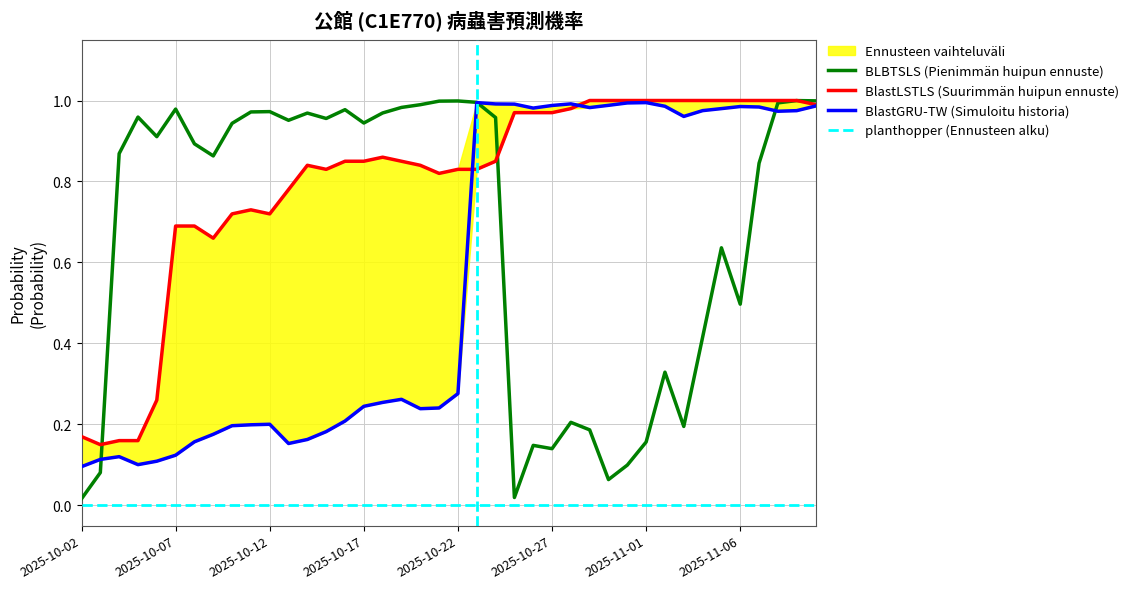

How many intersections are there between BLBTSLS (Pienimmän huipun ennuste) and BlastLSTLS (Suurimmän huipun ennuste)?

3